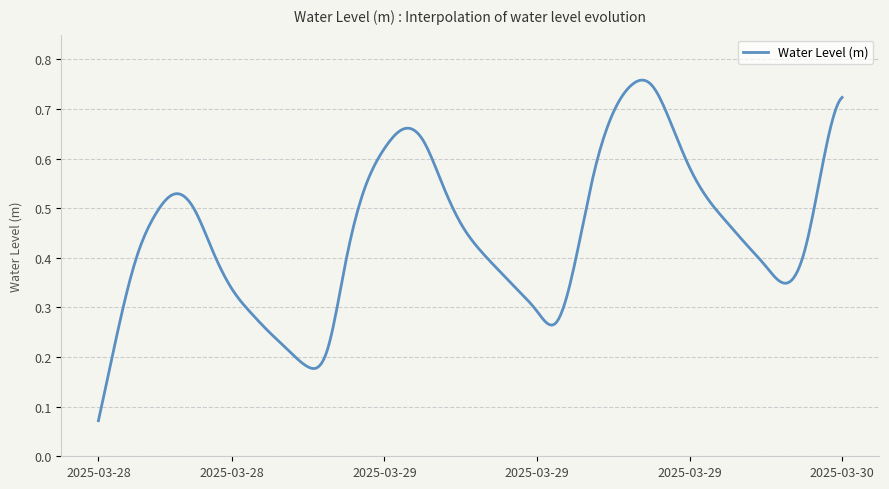

List the labels in order of value, largest first.

2025-03-29 16:00, 2025-03-29 17:00, 2025-03-30 03:00, 2025-03-29 15:00, 2025-03-29 18:00, 2025-03-29 04:00, 2025-03-29 05:00, 2025-03-29 03:00, 2025-03-30 02:00, 2025-03-29 19:00, 2025-03-29 14:00, 2025-03-29 06:00, 2025-03-29 02:00, 2025-03-28 16:00, 2025-03-29 20:00, 2025-03-28 17:00, 2025-03-28 15:00, 2025-03-29 21:00, 2025-03-29 07:00, 2025-03-29 22:00, 2025-03-29 08:00, 2025-03-28 18:00, 2025-03-30 01:00, 2025-03-28 14:00, 2025-03-29 01:00, 2025-03-29 13:00, 2025-03-29 23:00, 2025-03-29 09:00, 2025-03-30 00:00, 2025-03-28 19:00, 2025-03-29 10:00, 2025-03-29 11:00, 2025-03-28 20:00, 2025-03-29 12:00, 2025-03-28 13:00, 2025-03-28 21:00, 2025-03-29 00:00, 2025-03-28 22:00, 2025-03-28 23:00, 2025-03-28 12:00